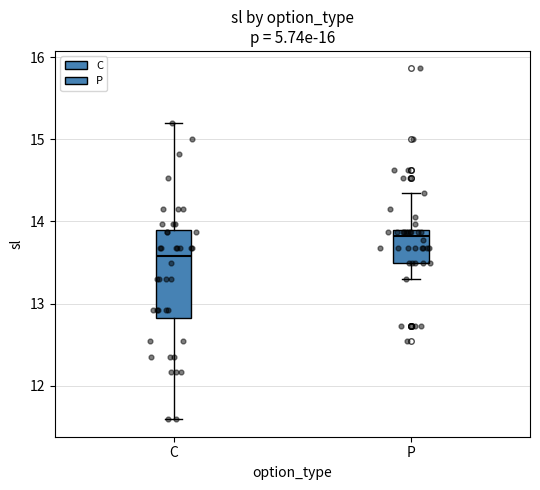

Which box's median line is the lowest?

C